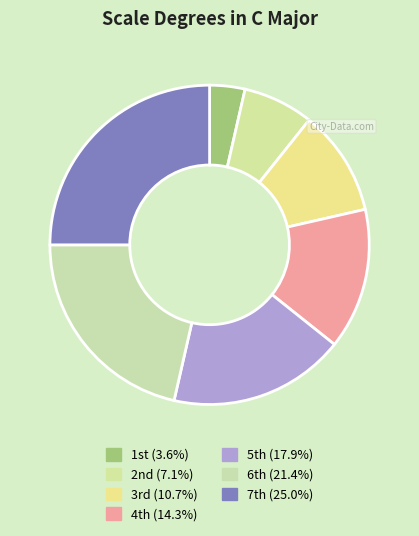

Count the number of slices in the pie.

7